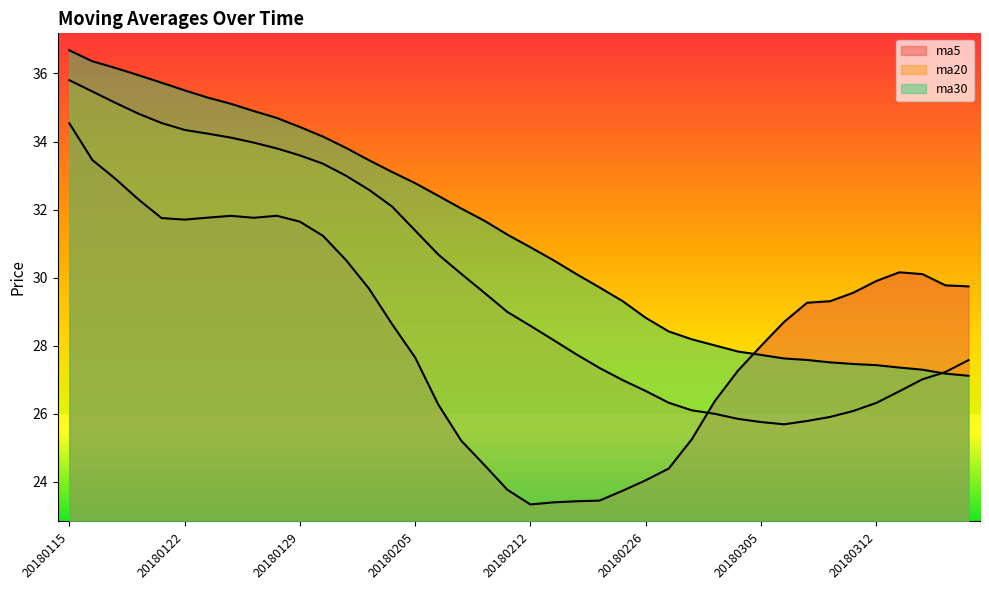

What value does the ma30 series have at 20180314?

27.3